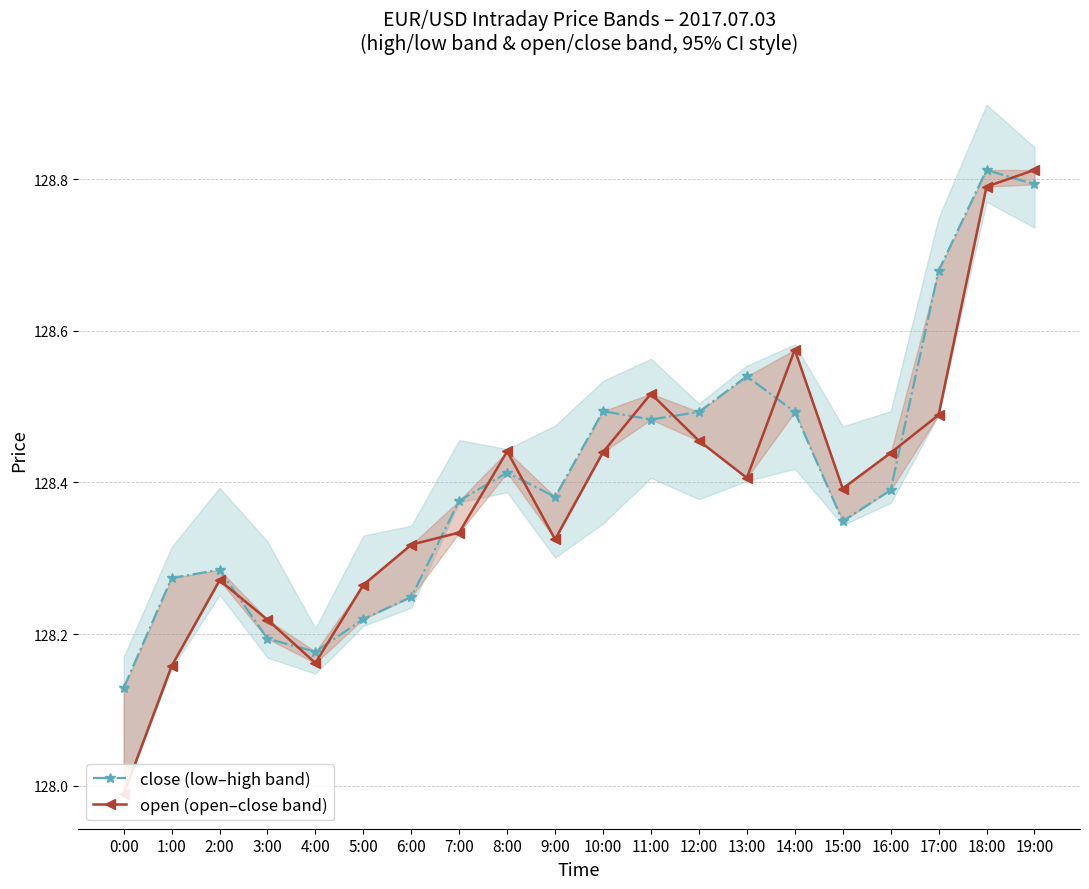

Is it true that close (low–high band) equals 31.5 at 5:00?

False